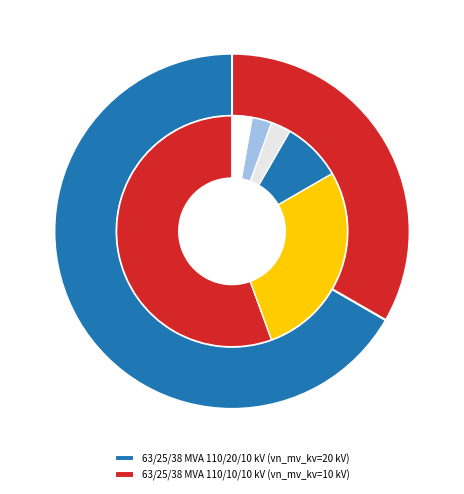

Combined, what portion of the pie is 63/25/38 MVA 110/20/10 kV and 63/25/38 MVA 110/10/10 kV?

100.0%